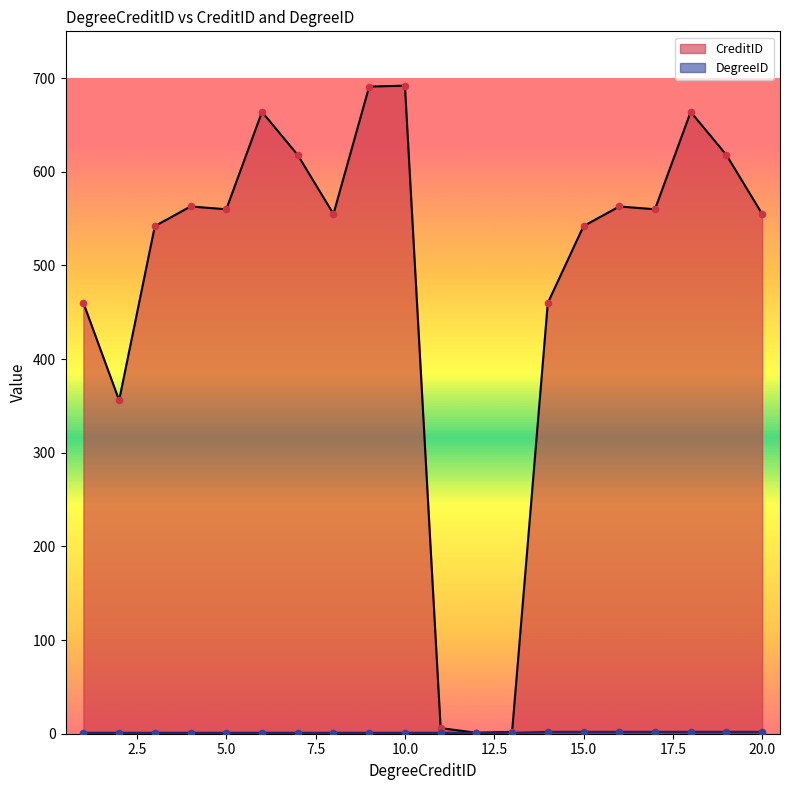

At how many categories does at least one series exceed 203?

17